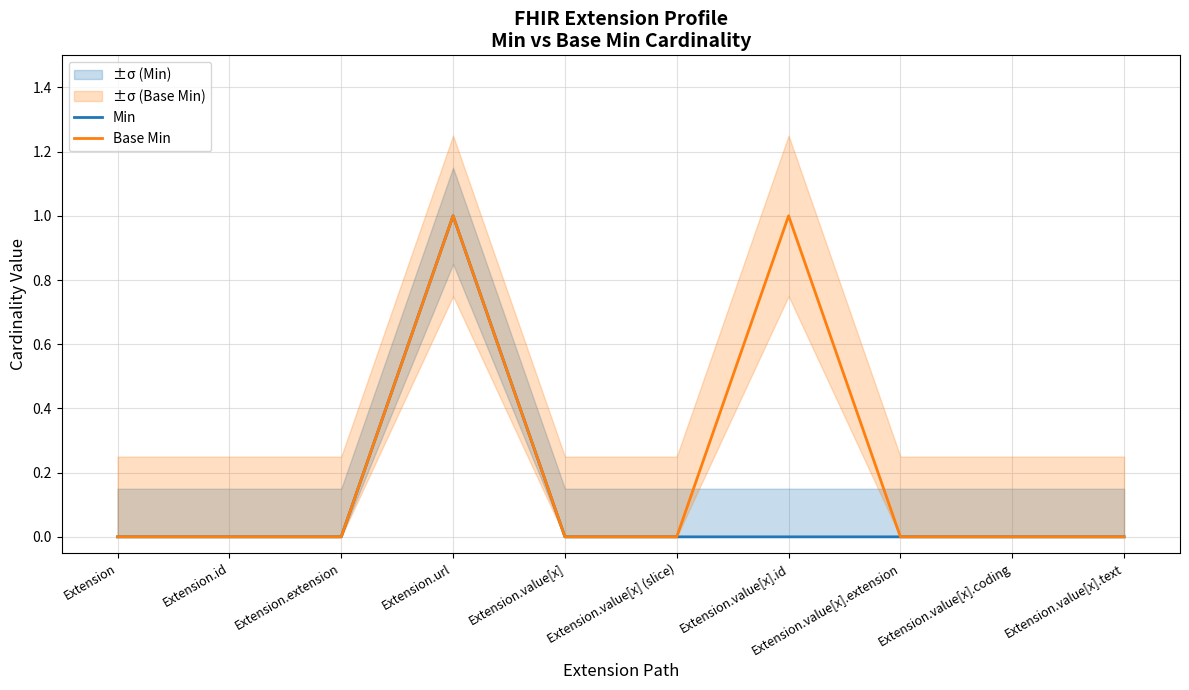

At which label does Min reach its peak?

Extension.url